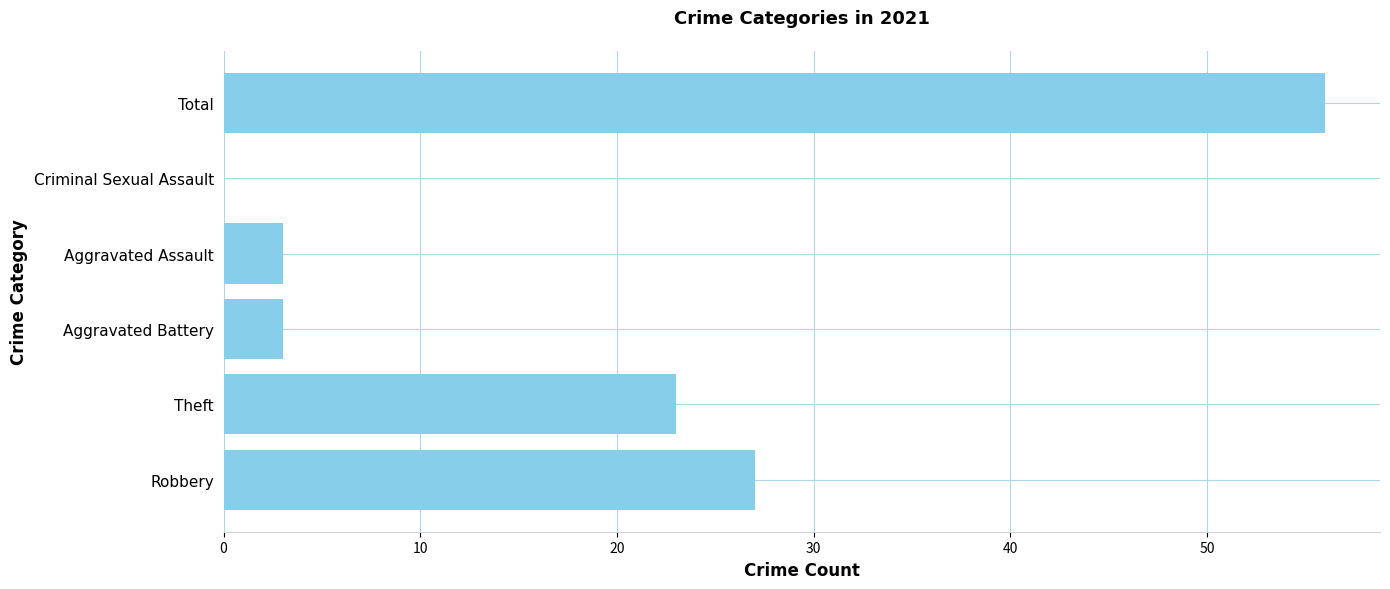

What is the sum of all values?

112